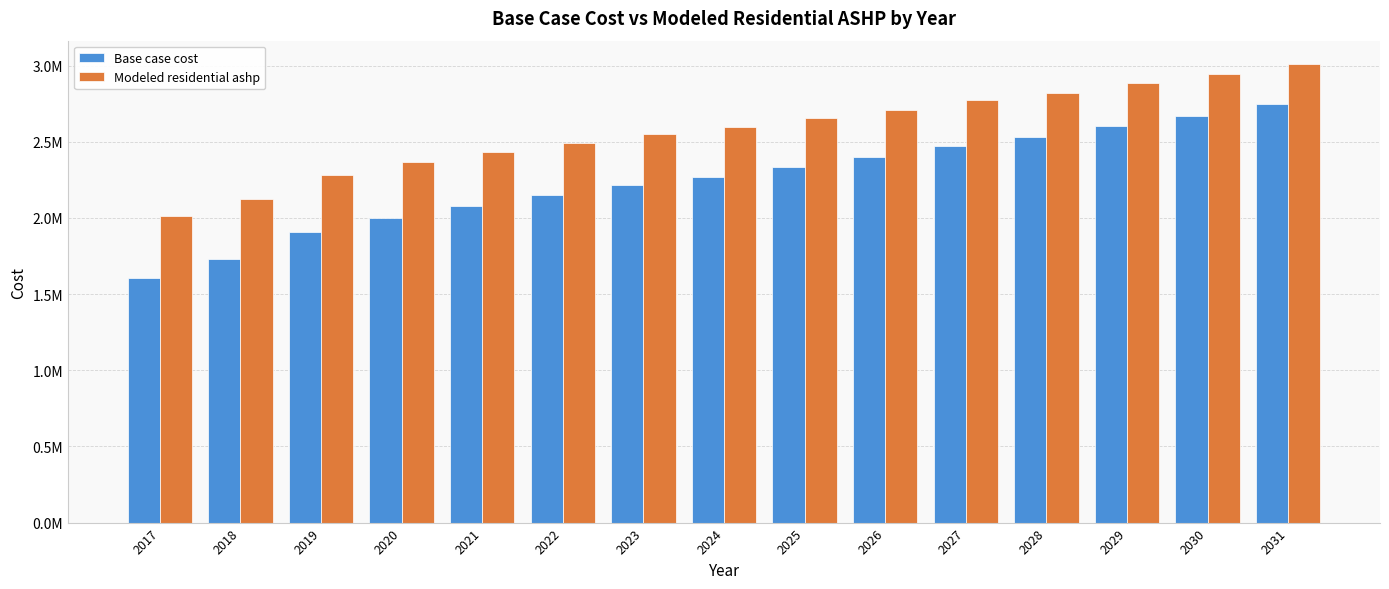

What are all the series names shown in the legend?

Base case cost, Modeled residential ashp